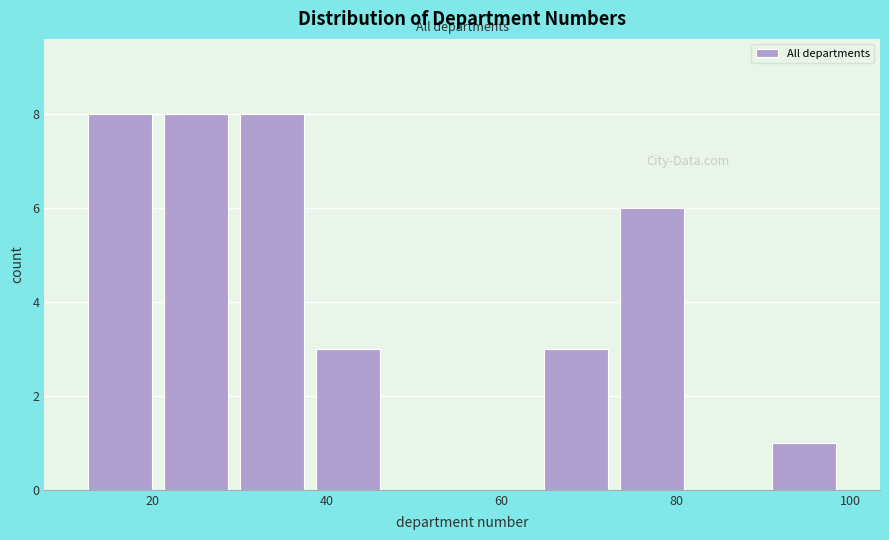

Reading left to right, transcribe this chart: for each bar, give the range it covers on the x-axis and its height. Neither the bar edges nor the heights are printed on the chart, so give them approximately, as read against the axes.

12 to 20: 8
20 to 30: 8
30 to 38: 8
38 to 46: 3
46 to 56: 0
56 to 64: 0
64 to 72: 3
72 to 82: 6
82 to 90: 0
90 to 100: 1